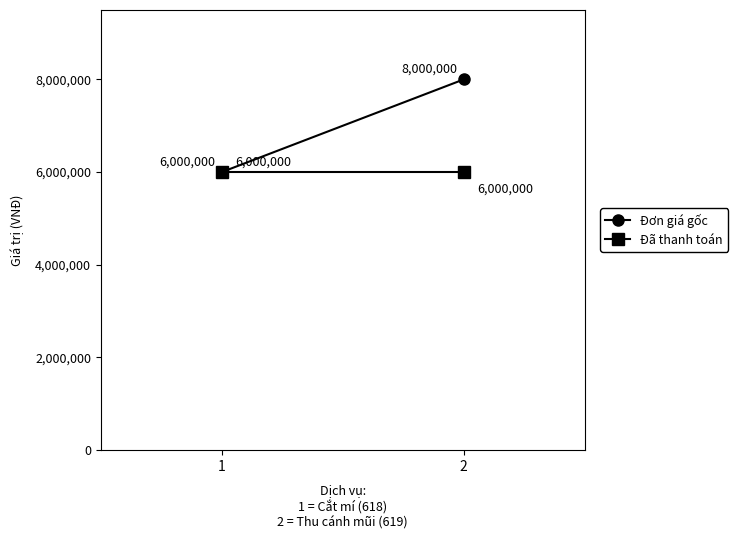

Is this an area chart (filled region under the line)?

No